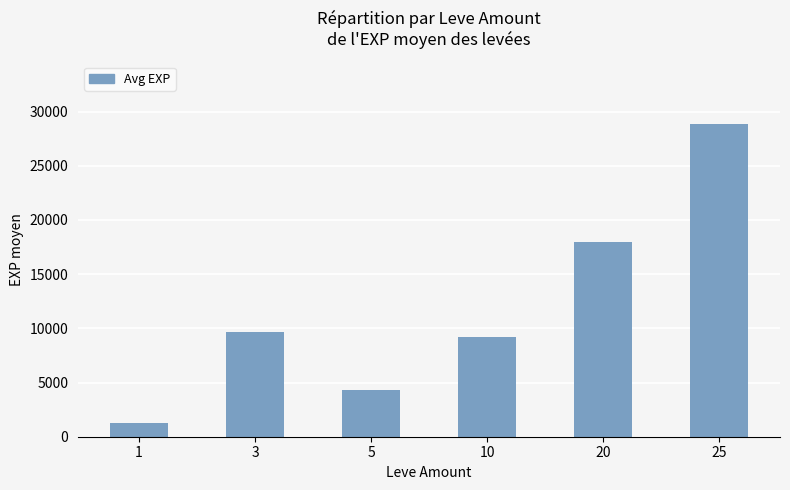

What is the change in value from 10 to 20?

+8733.5